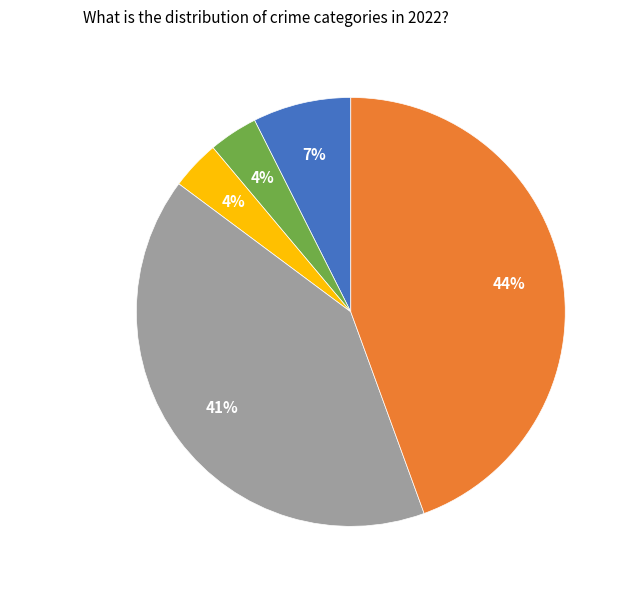

Combined, do Robbery and Aggravated Assault account for over 50%?

No